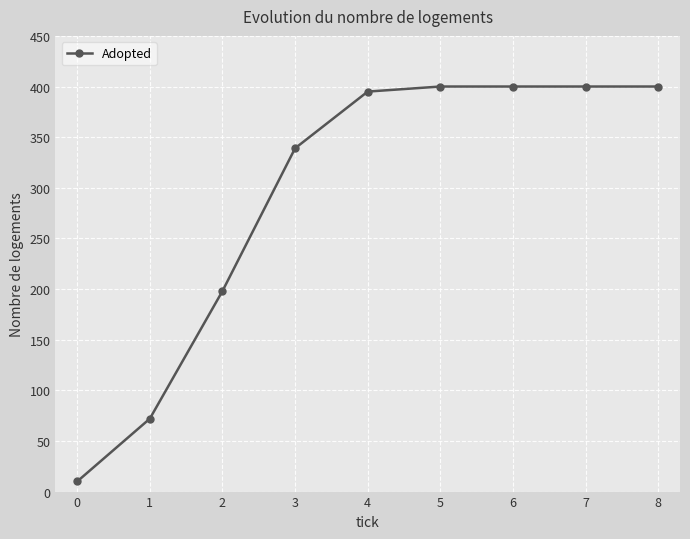

True or false: there are more than 2 points higher than both neighbors.

False